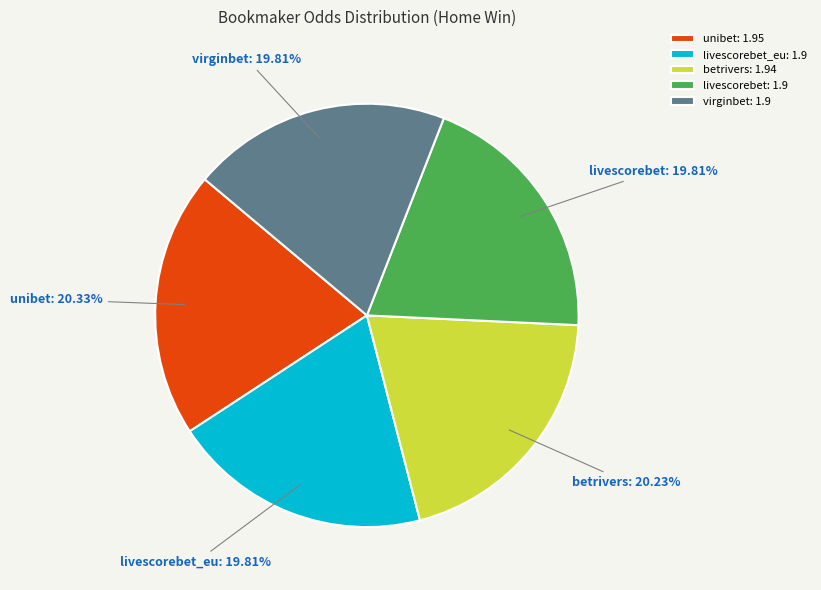

Does any single category account for the majority?

No